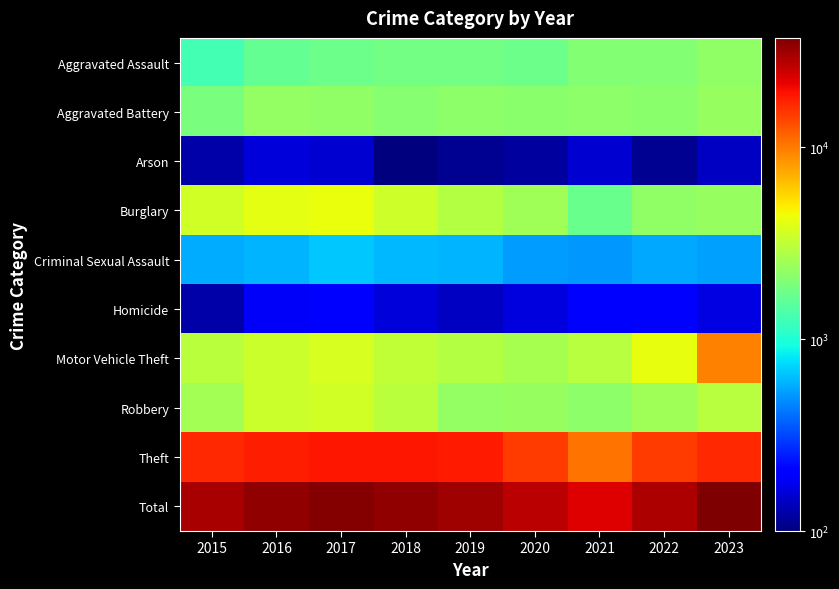

At 2022, list the series in order from largest to smallest.

Total, Theft, Motor Vehicle Theft, Robbery, Burglary, Aggravated Battery, Aggravated Assault, Criminal Sexual Assault, Homicide, Arson